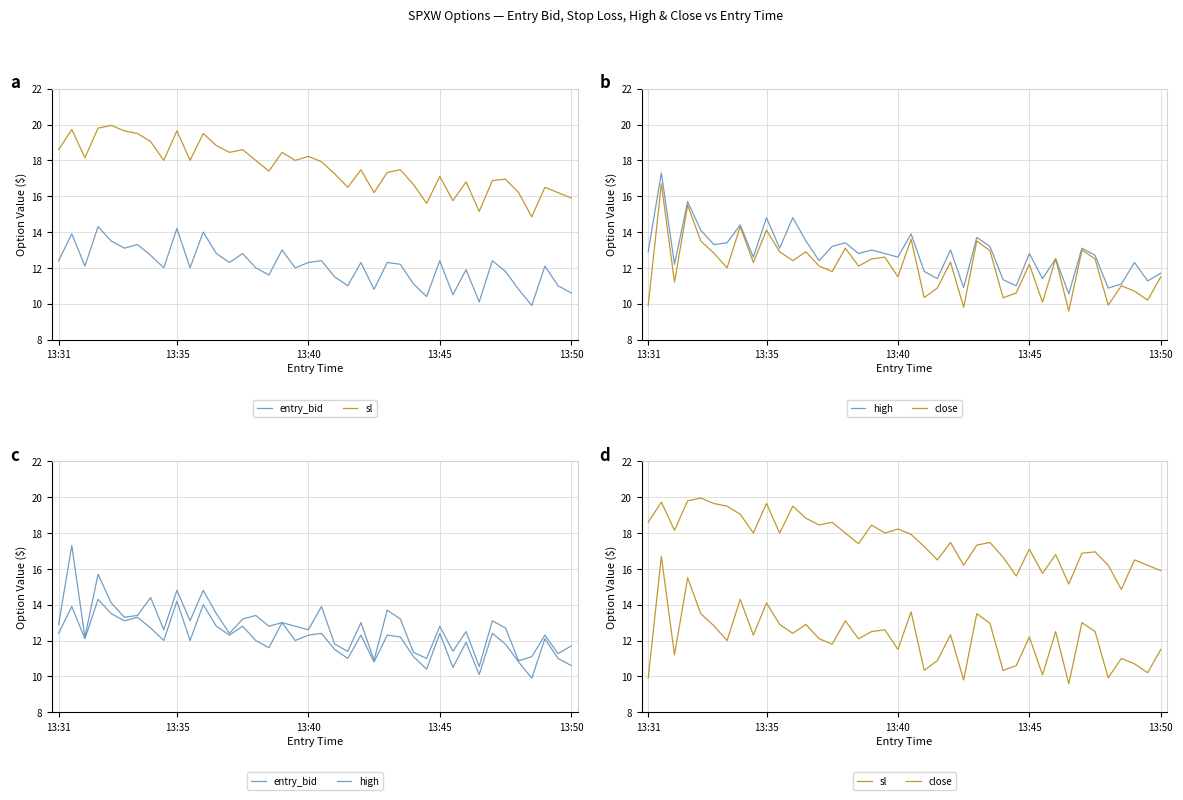

Which series has the largest range (max minus min)?

close